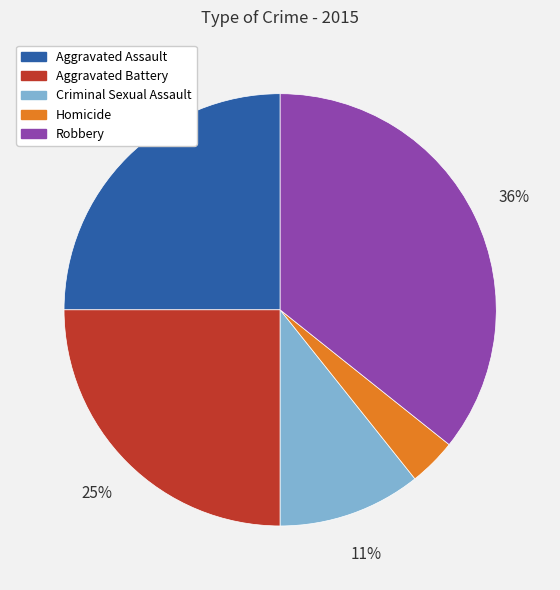

Does Robbery account for over 50% of the chart?

No